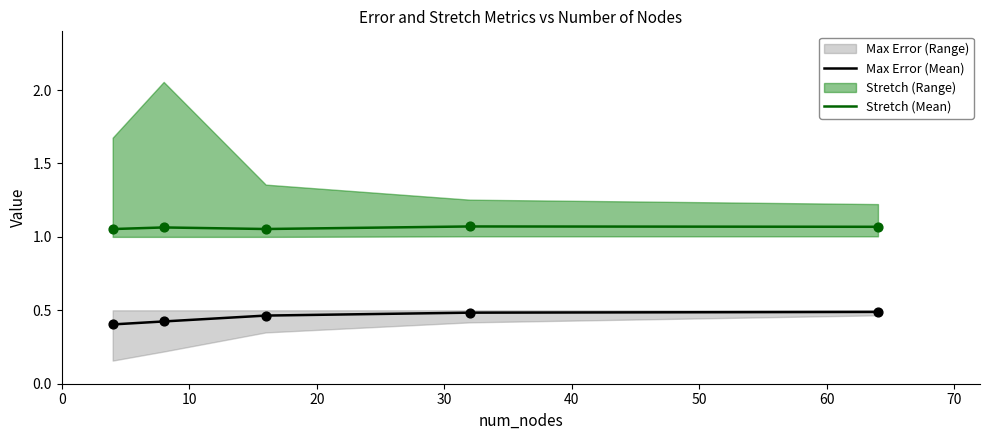

At how many categories does at least one series exceed 0?

5